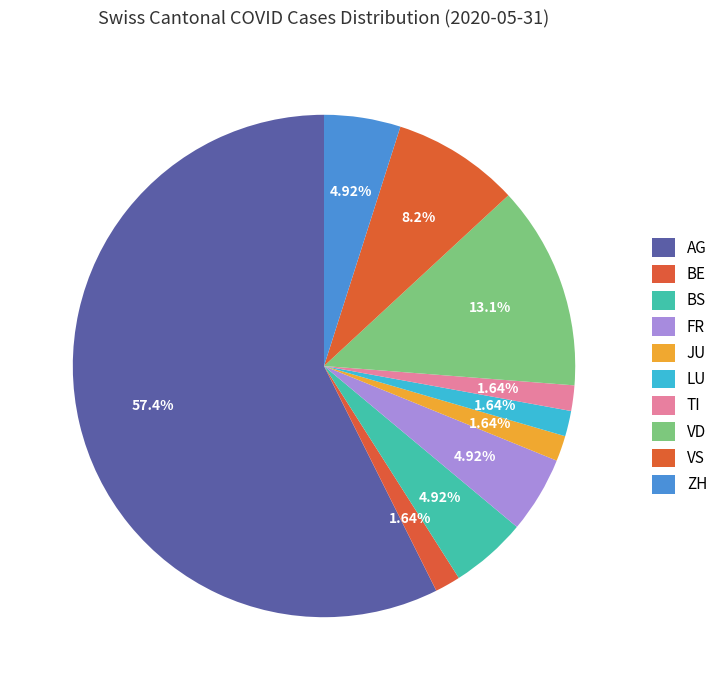

Does AG account for over 50% of the chart?

Yes